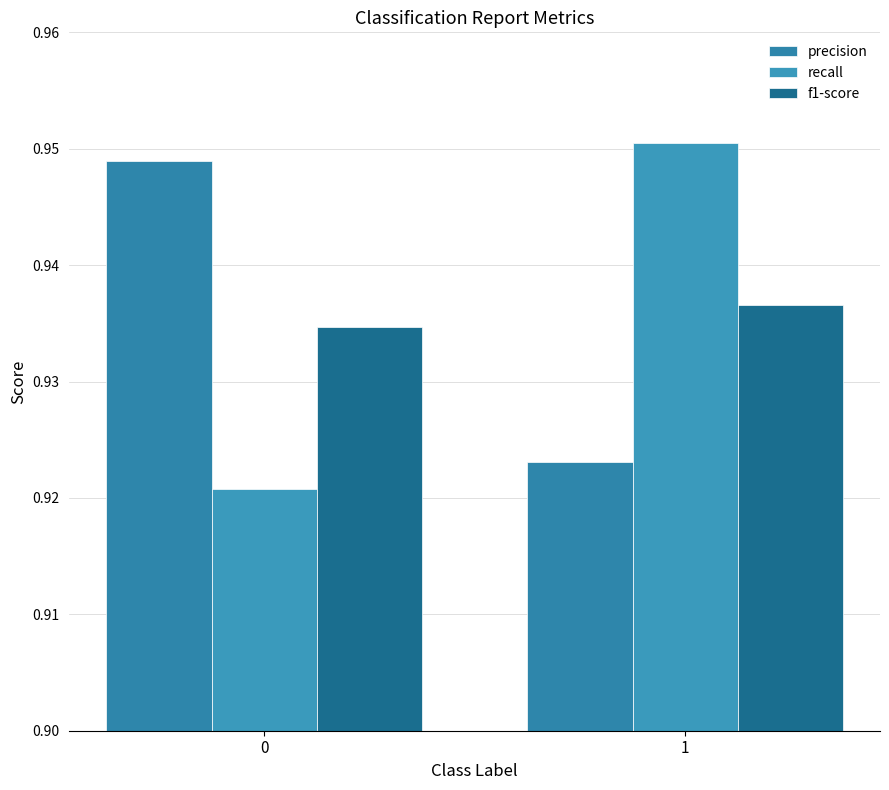

Is the value of f1-score at 1 greater than the value of precision at 0?

No